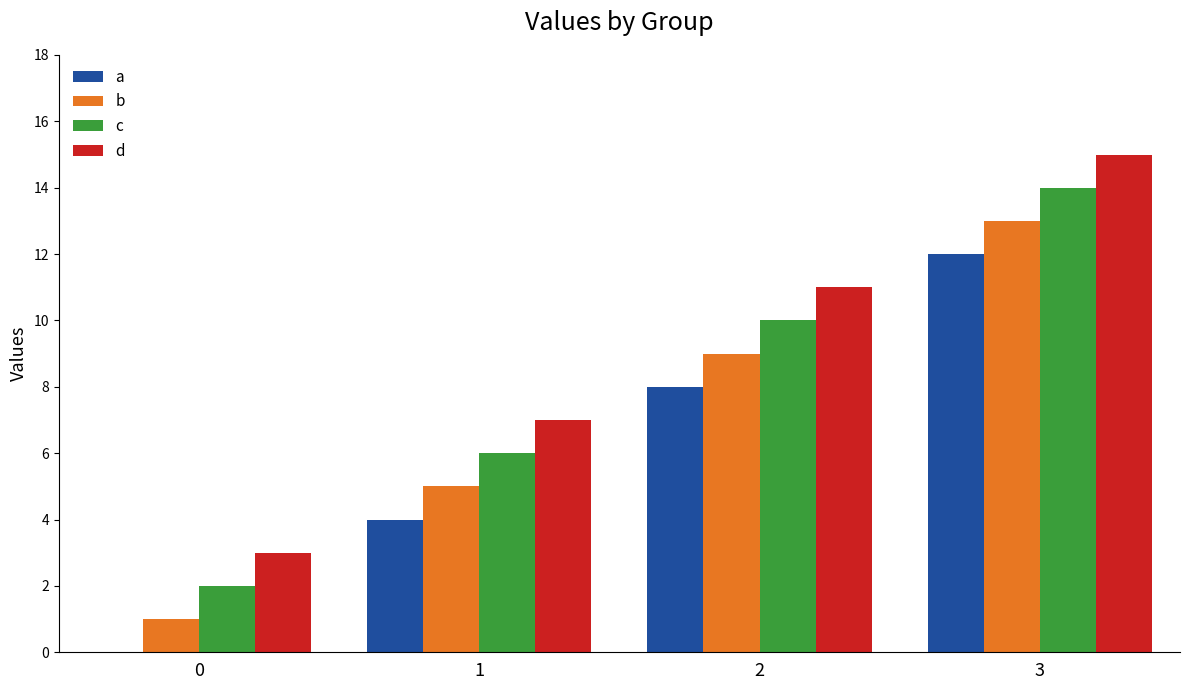

What is the greatest value displayed?

15